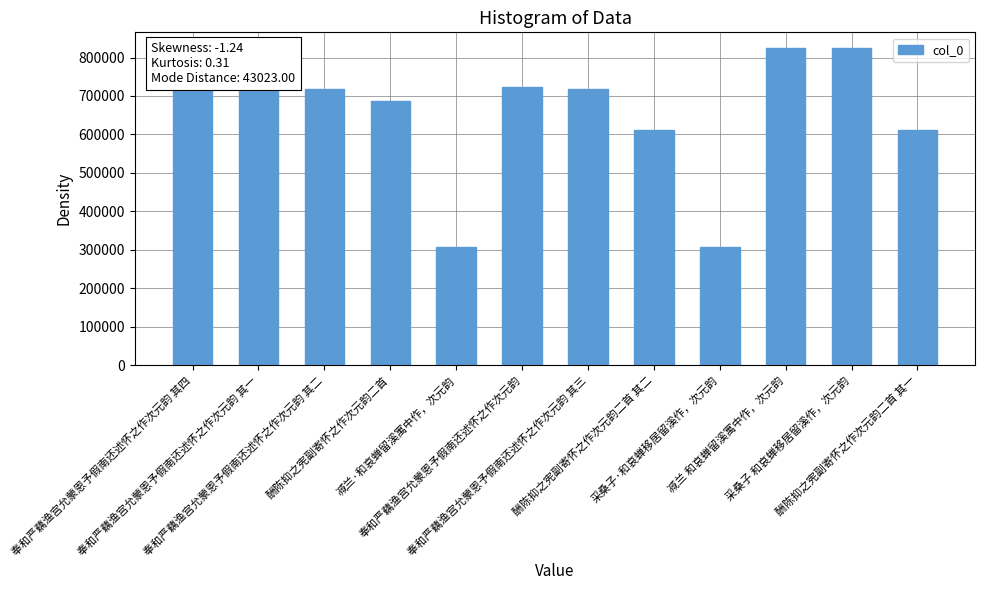

Which has a higher value, 酬陈抑之宪副寄怀之作次元韵二首 其一 or 减兰 和哀蝉留溪寓中作，次元韵?

减兰 和哀蝉留溪寓中作，次元韵